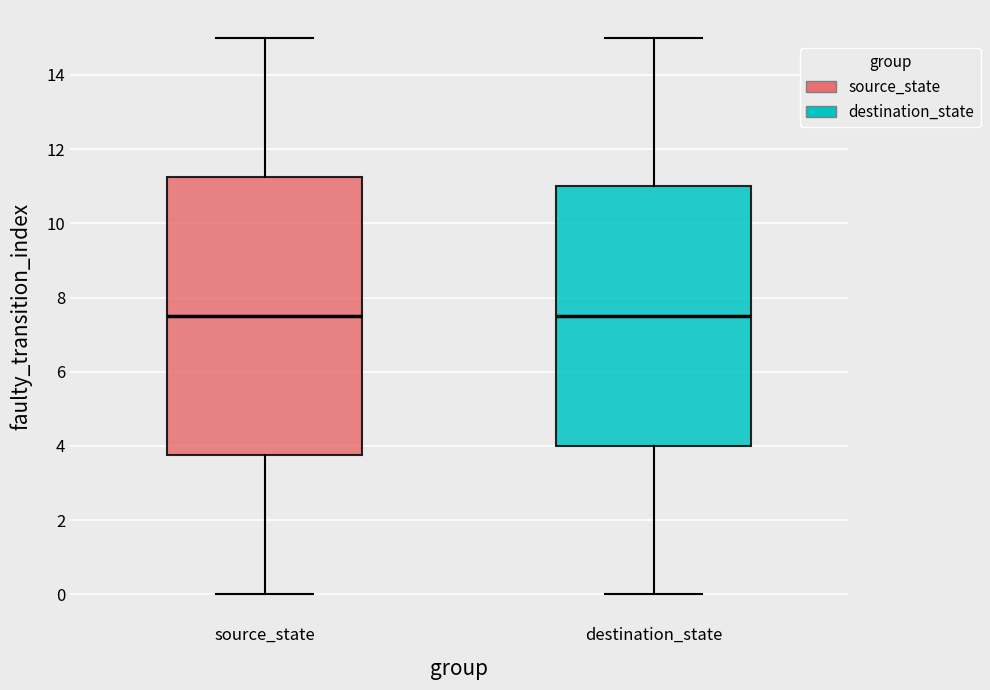

Comparing the boxes themselves (not the whiskers), which one is the tallest?

source_state